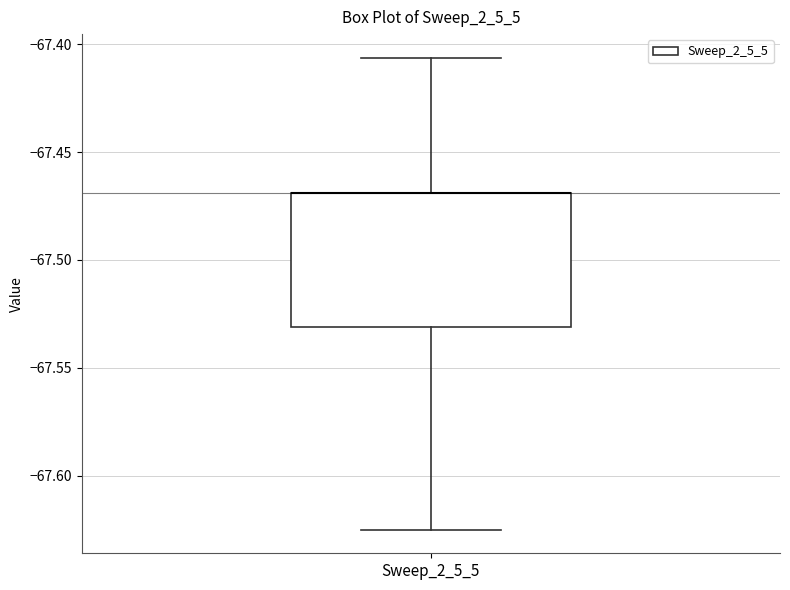

Where does the lower whisker of the box for Sweep_2_5_5 end on the y-axis? The values are not printed on the chart, so give them approximately, as read against the axis.

-67.625